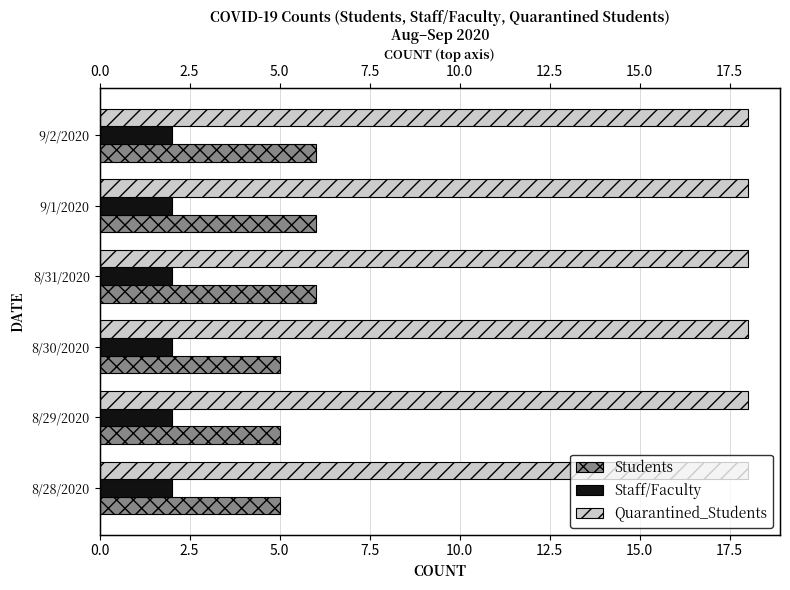

Which series changed the most between 2.5 and 12.5?

Students